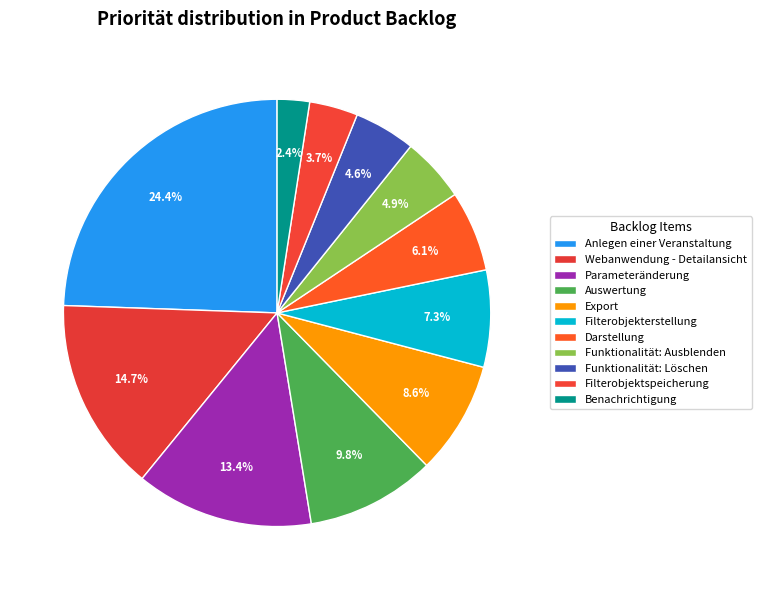

To the nearest percent, what is the combined percentage of Darstellung and Auswertung?

16%